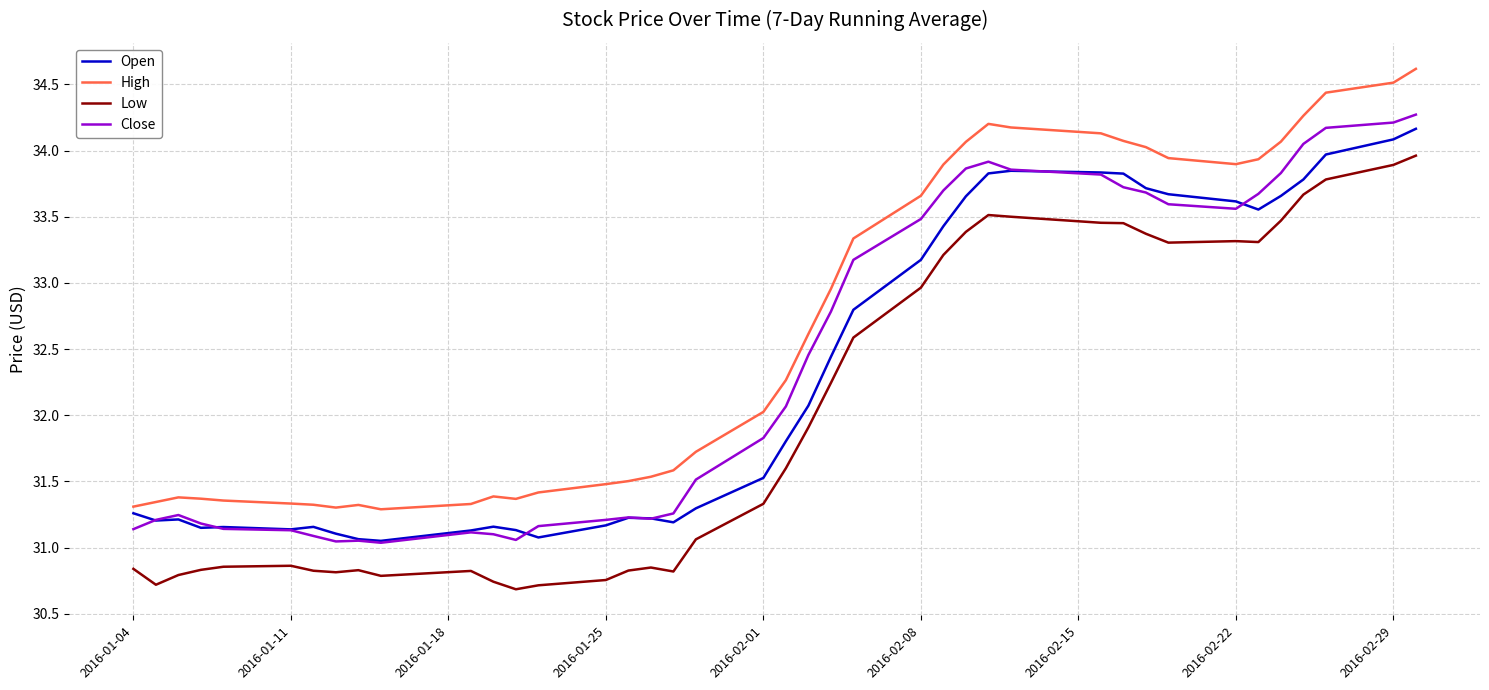

True or false: Low and Close intersect in this chart.

False